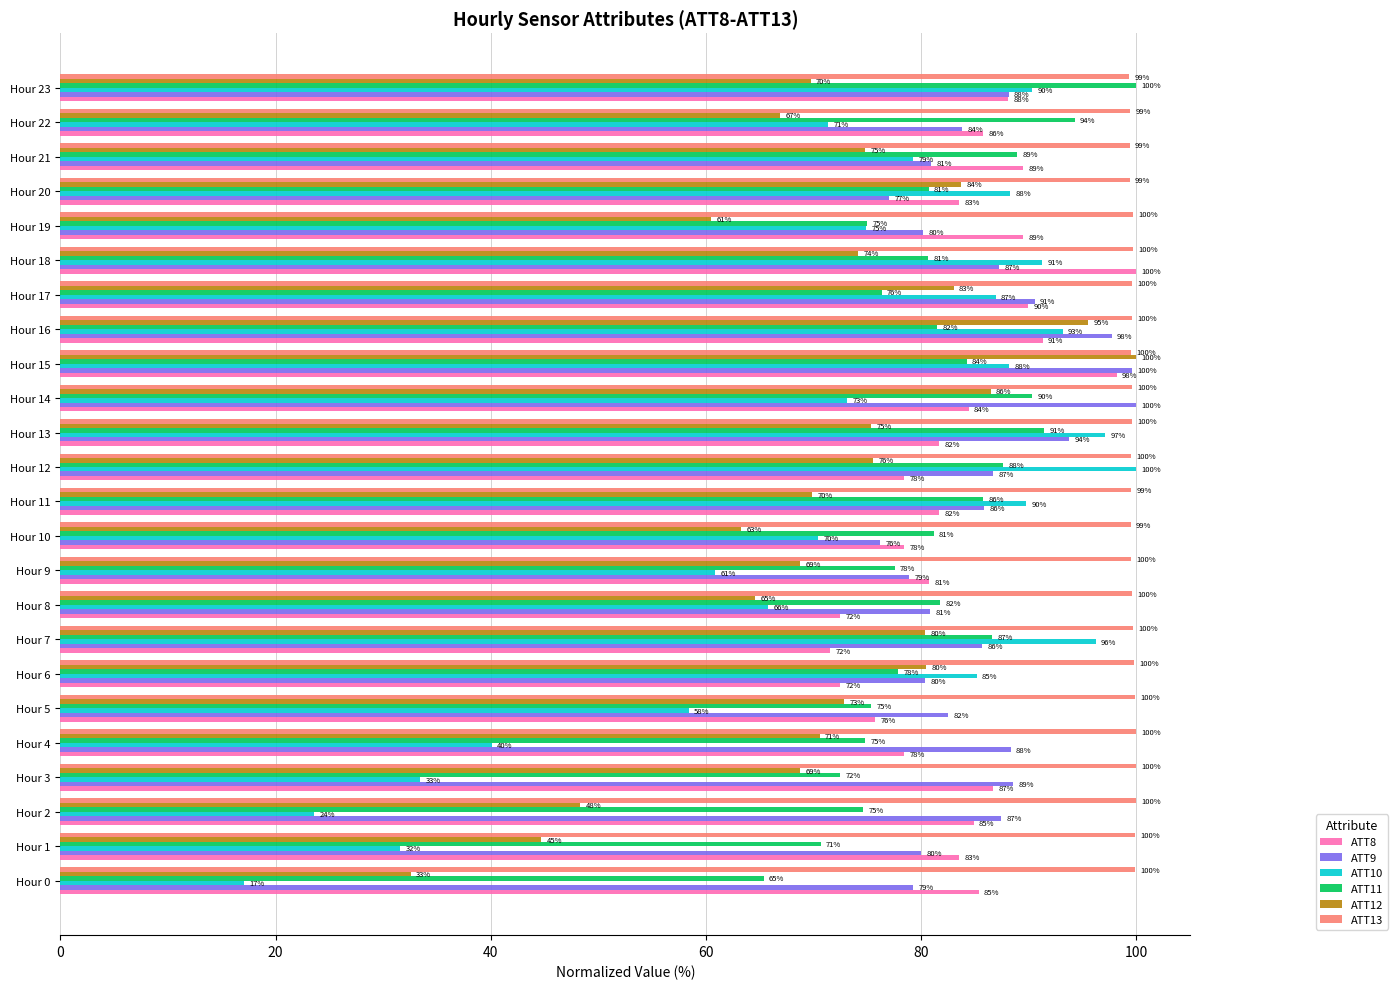

At how many categories does at least one series exceed 90?

24